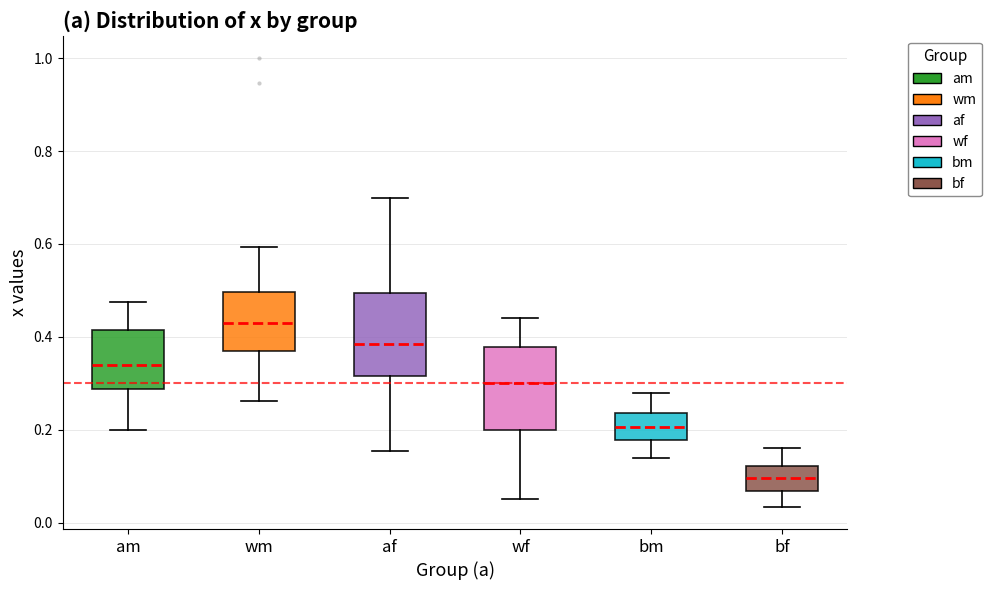

Where does the median line of the box for bm sit on the y-axis? The values are not printed on the chart, so give them approximately, as read against the axis.

0.20